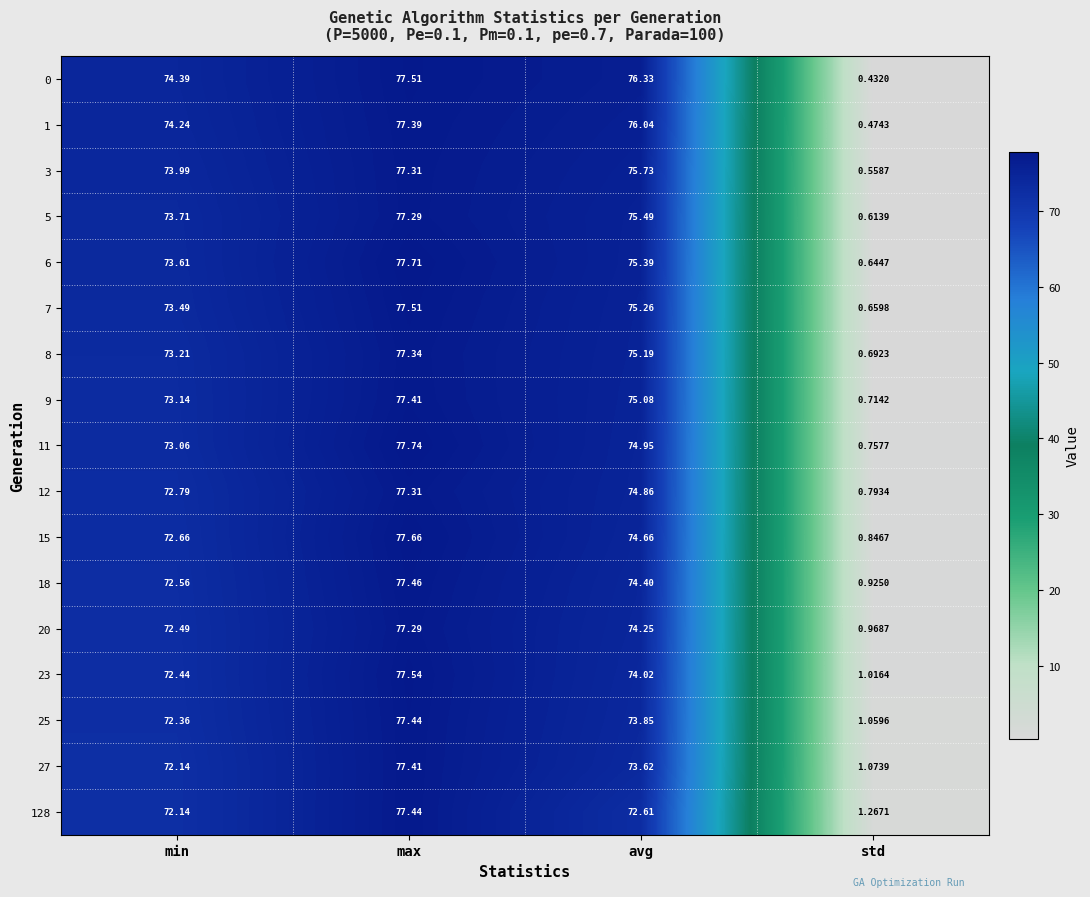

Rank the categories by 3 value from lowest to highest.

std, min, avg, max